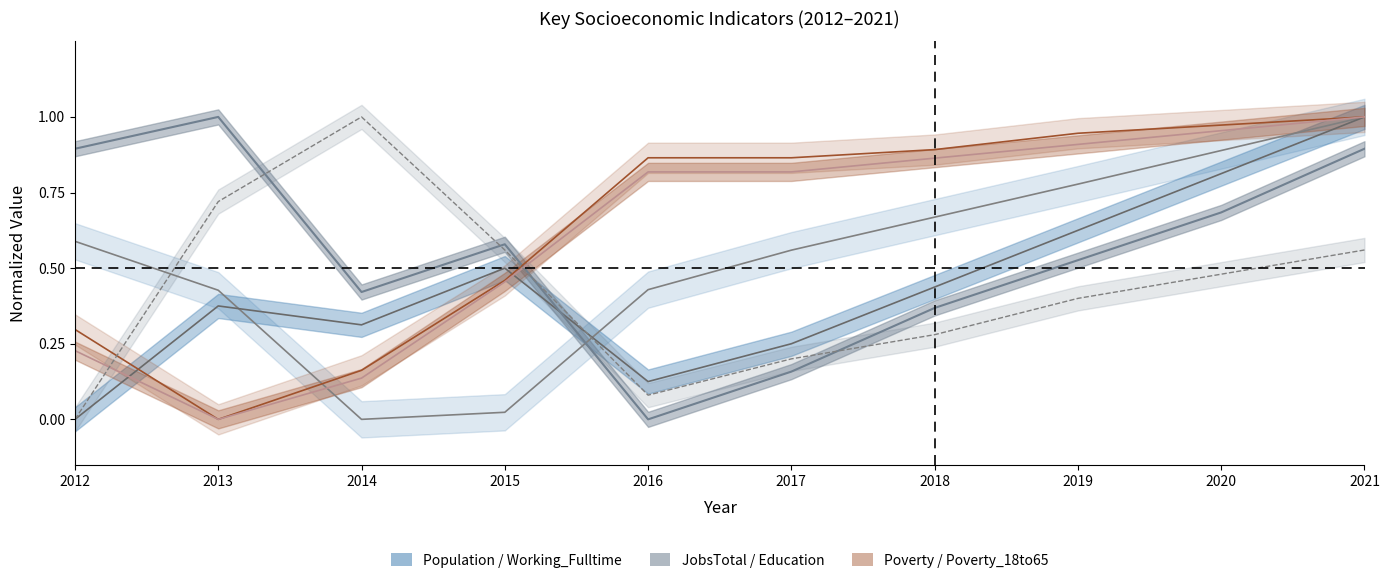

How many intersections are there between Poverty_18to65 and JobsTotal?

1